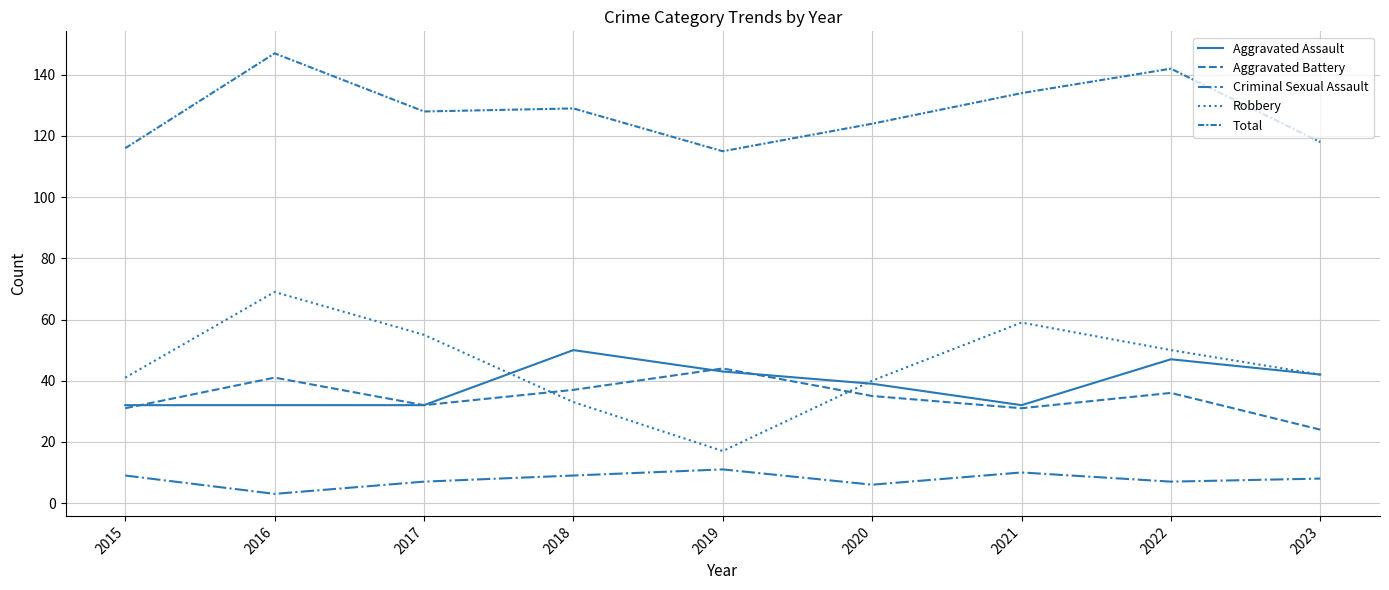

The value of Robbery at 2019 is 11. True or false?

False